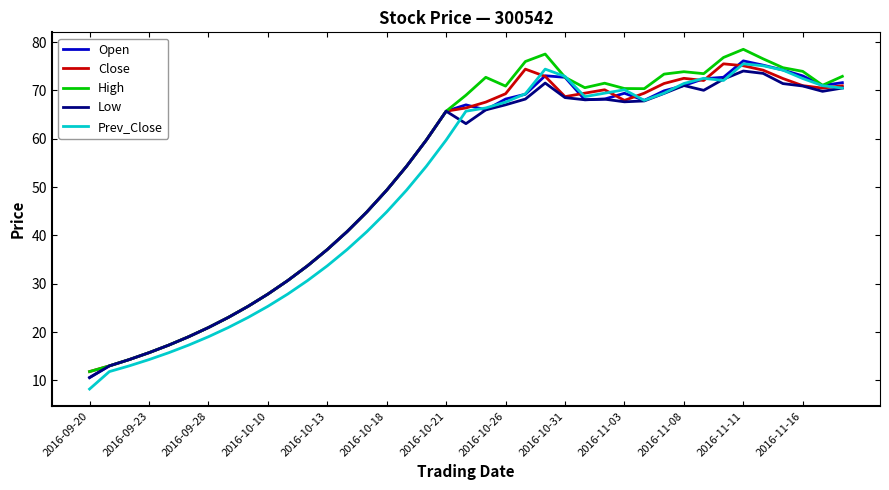

What is the lowest value of the Low series?

10.6